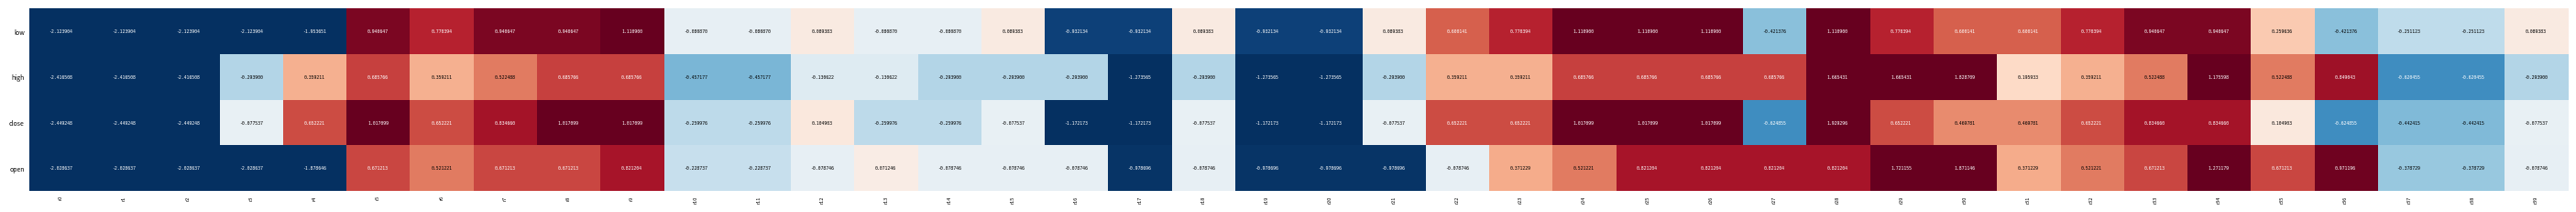

Which series has the widest spread of values?

close